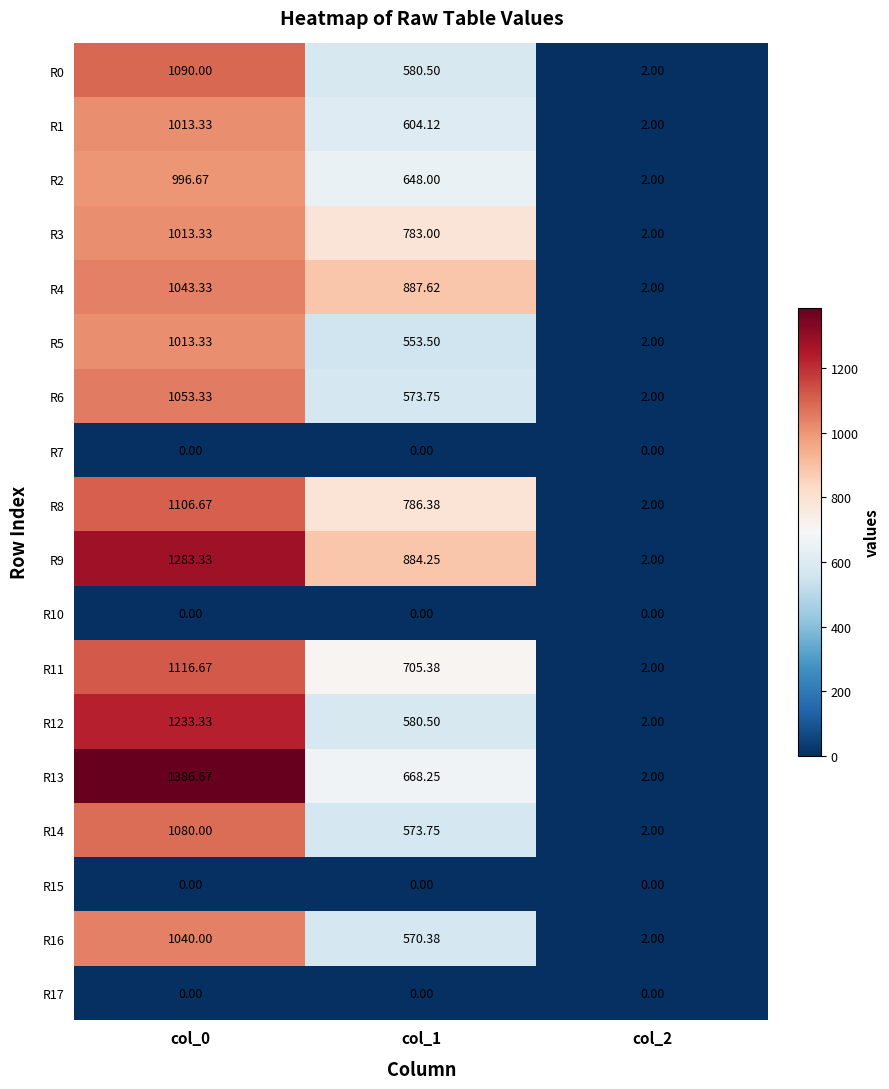

Which series changed the most between col_0 and col_1?

R13